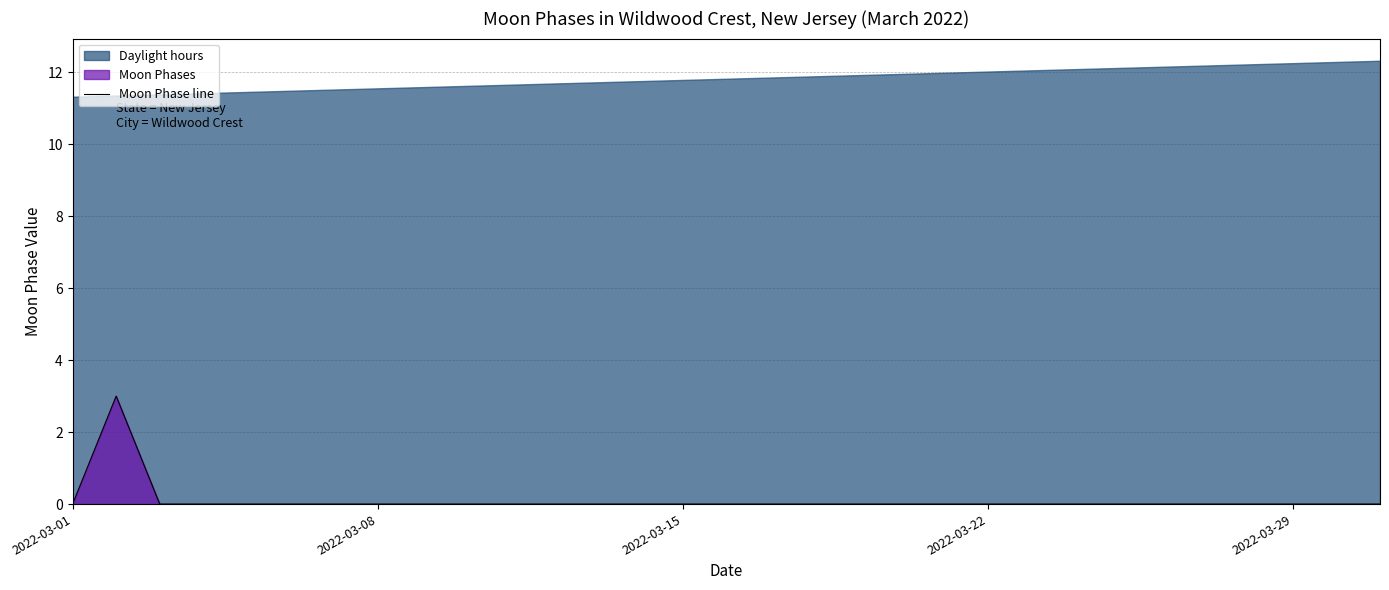

What is the maximum value for Moon Phase line?

3